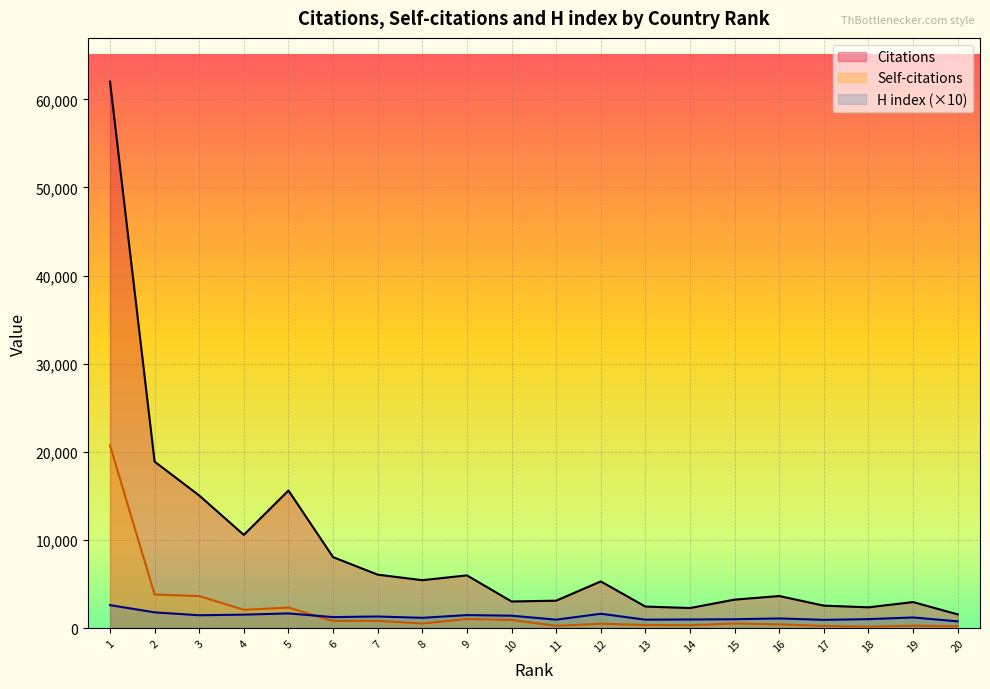

Which series has the largest total across all categories?

Citations